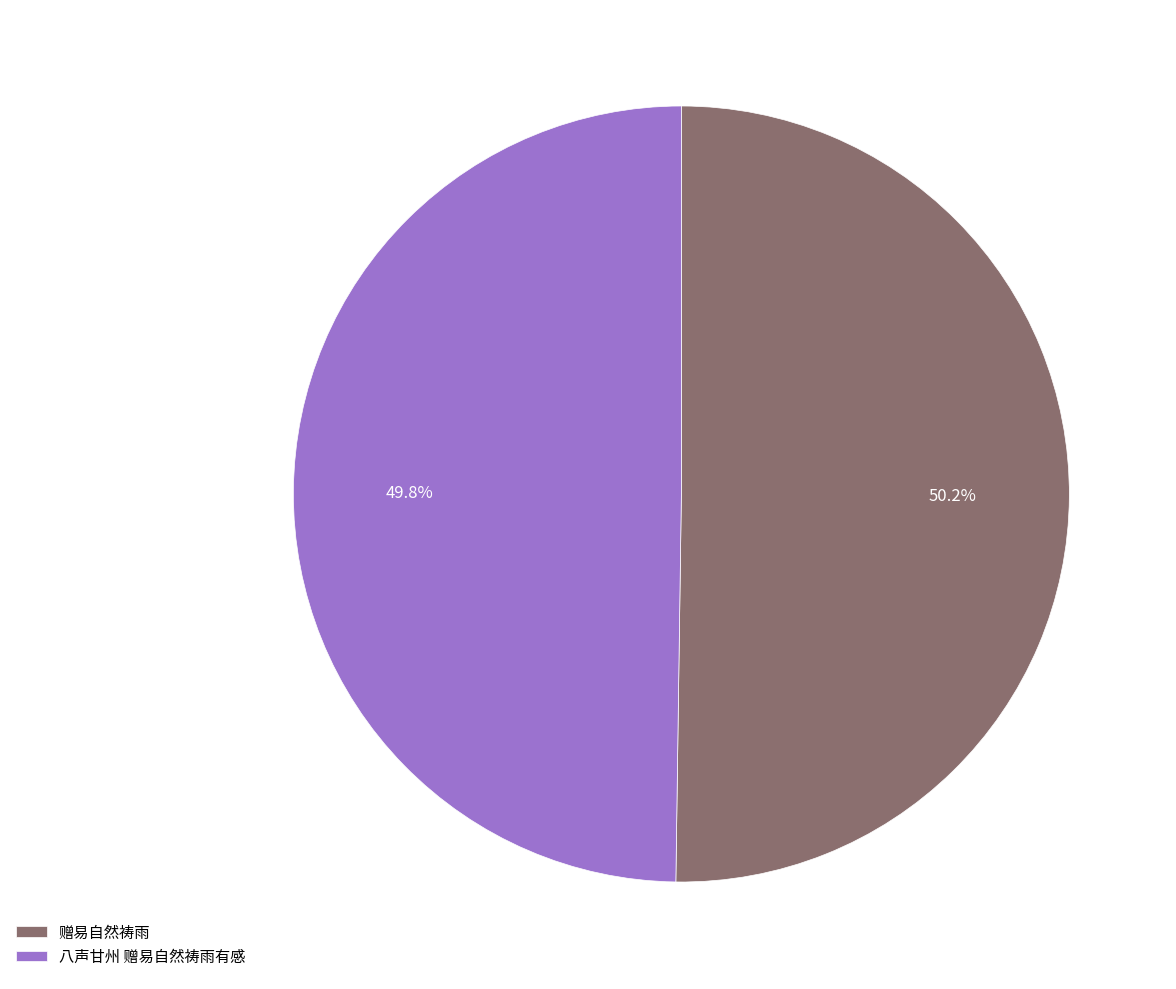

To the nearest percent, what portion does 八声甘州 赠易自然祷雨有感 represent?

50%